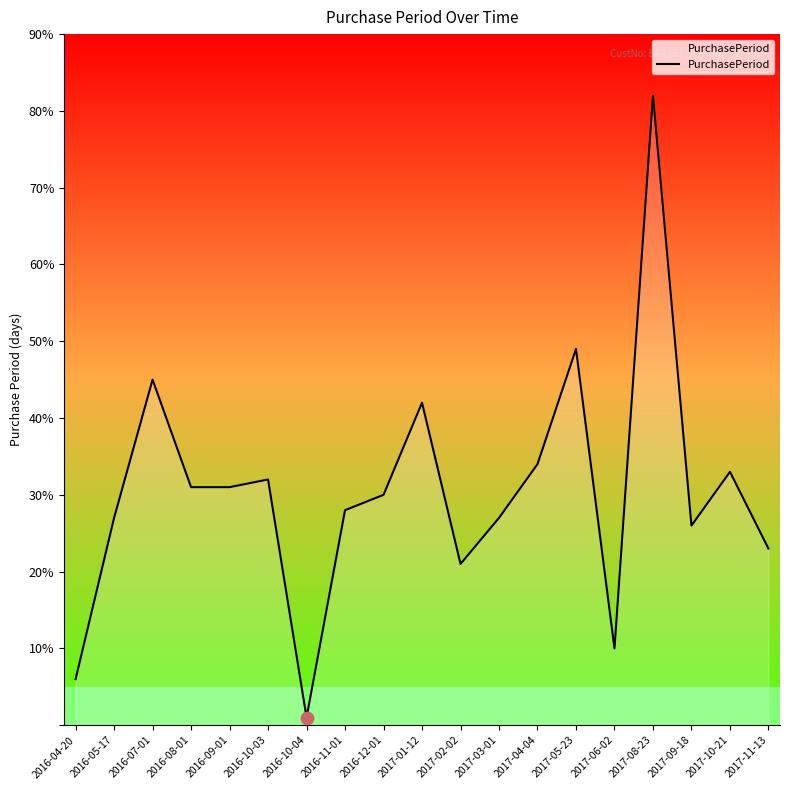

What is the change in value from 2017-02-02 to 2017-11-13?

+2